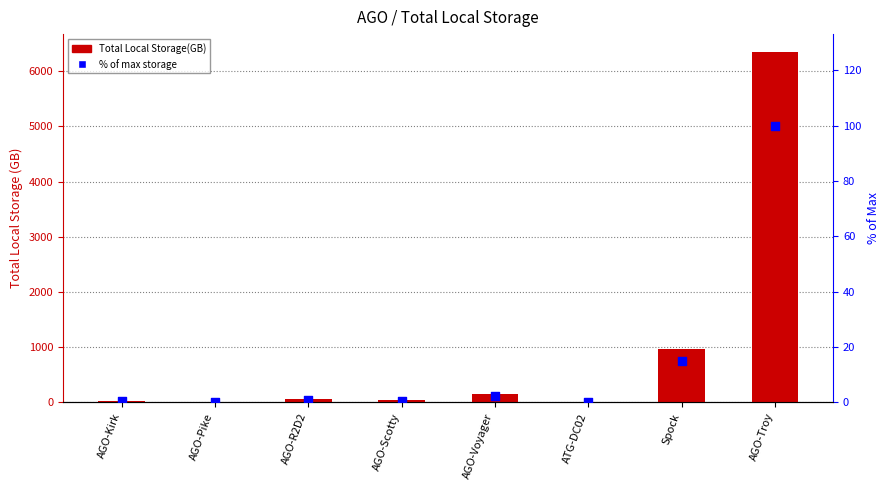

Which series reaches the maximum Y coordinate?

Total Local Storage(GB)